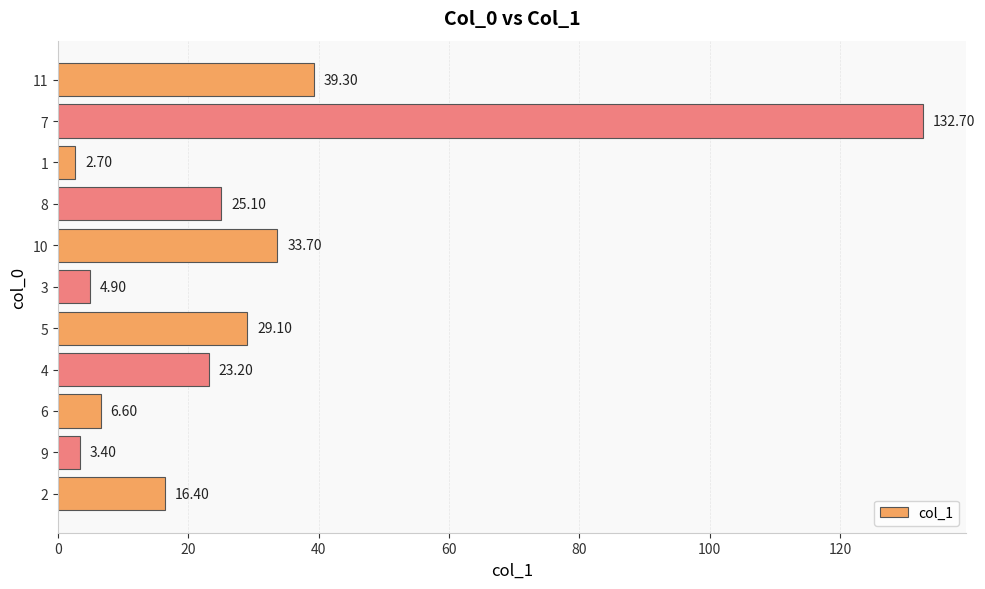

What is the sum of all values?

317.1